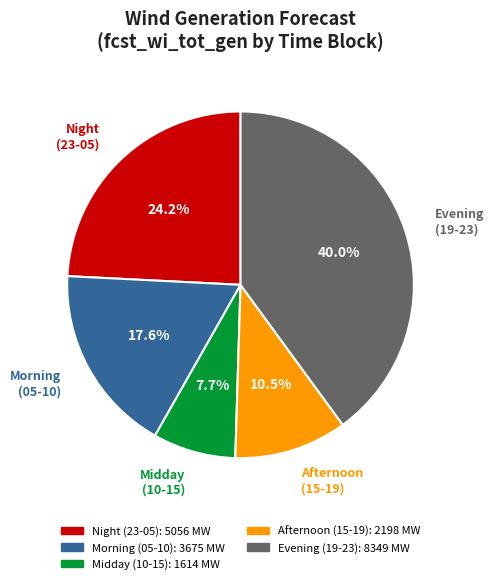

Is there any slice that represents more than half of the pie?

No